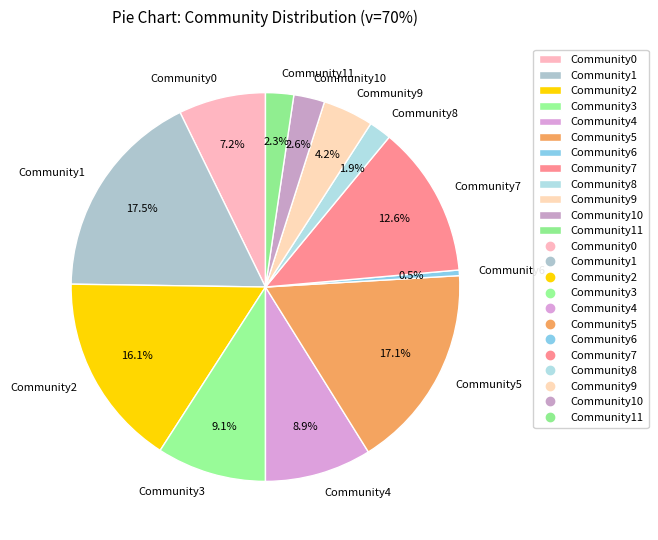

How much of the chart is everything except Community9?

95.8%